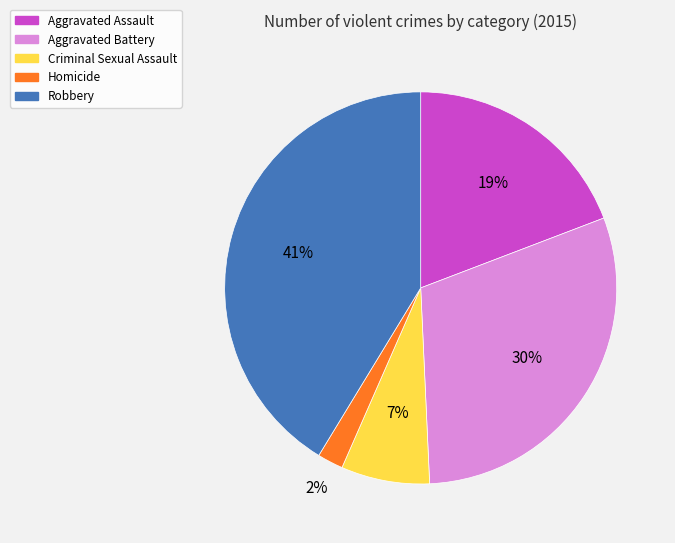

Rank the categories by value from highest to lowest.

Robbery, Aggravated Battery, Aggravated Assault, Criminal Sexual Assault, Homicide